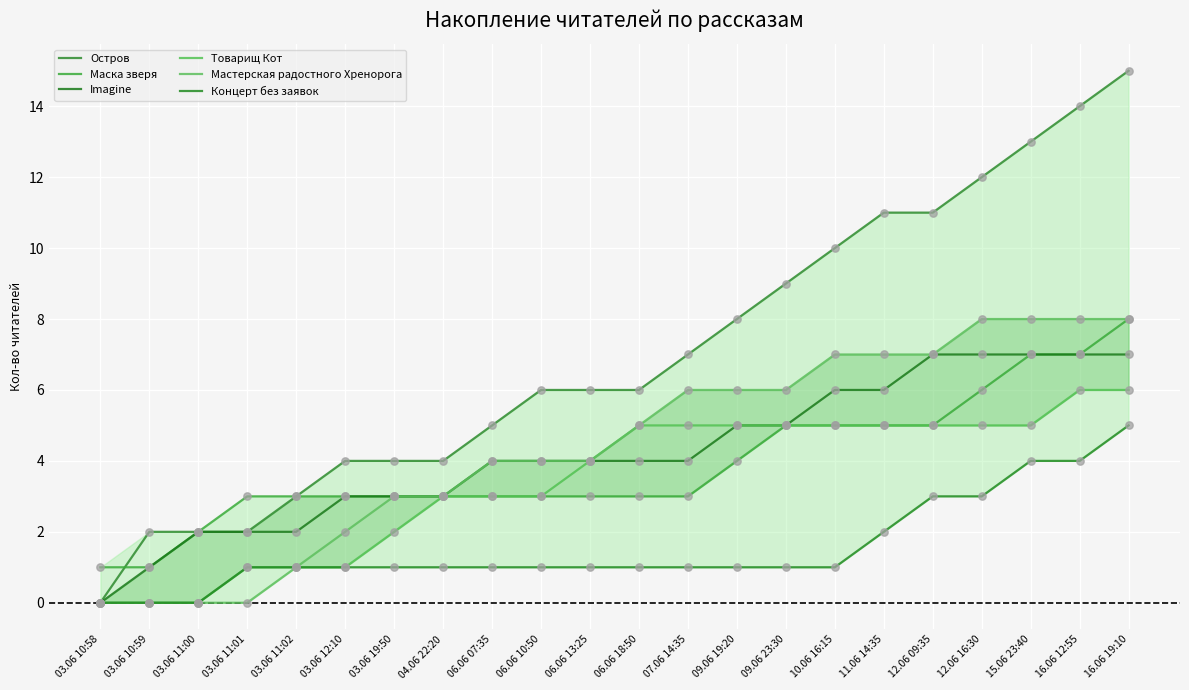

Is the value of Остров at 16.06 12:55 greater than the value of Мастерская радостного Хренорога at 16.06 12:55?

Yes